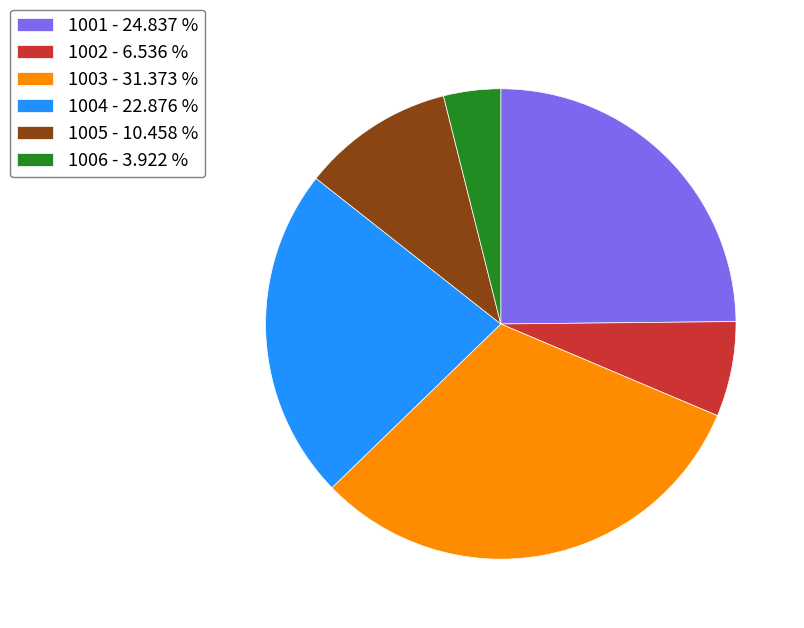

Is the sum of 1002 - 6.536 % and 1003 - 31.373 % greater than half?

No